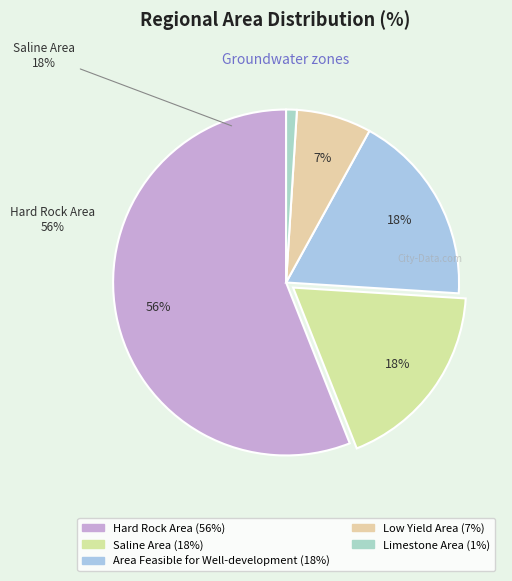

Does Hard Rock Area account for over 50% of the chart?

Yes